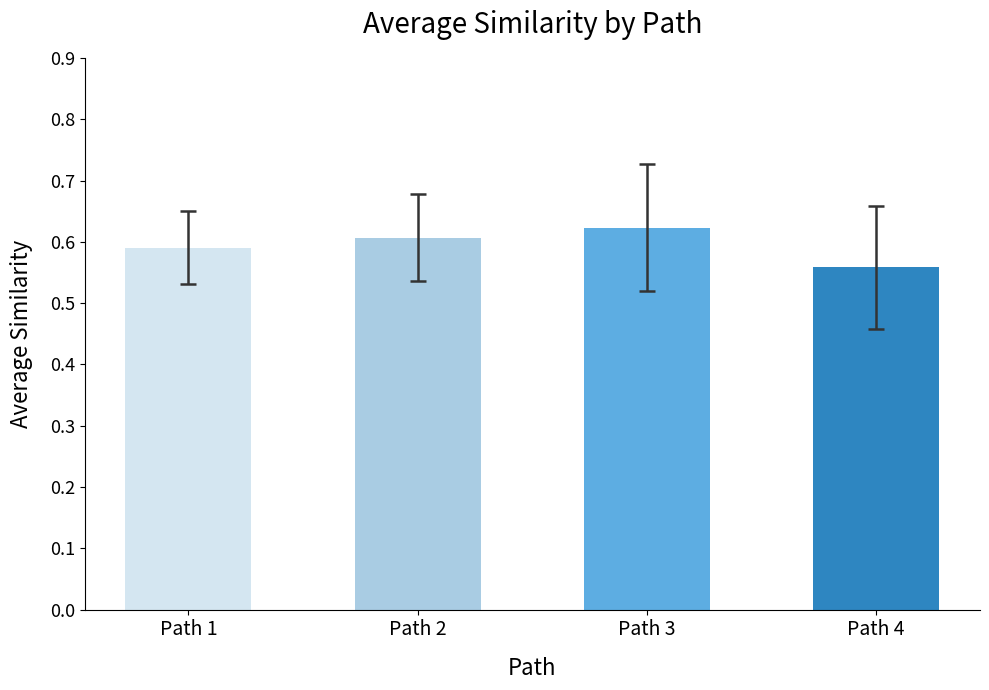

List the labels in order of value, largest first.

Path 3, Path 2, Path 1, Path 4